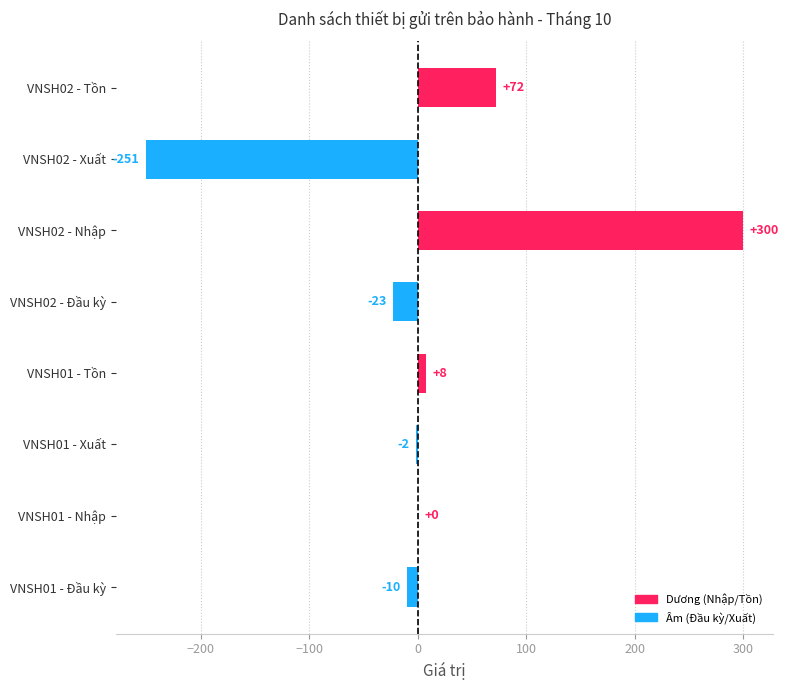

At which category does the chart reach its peak across all series?

VNSH02 - Nhập